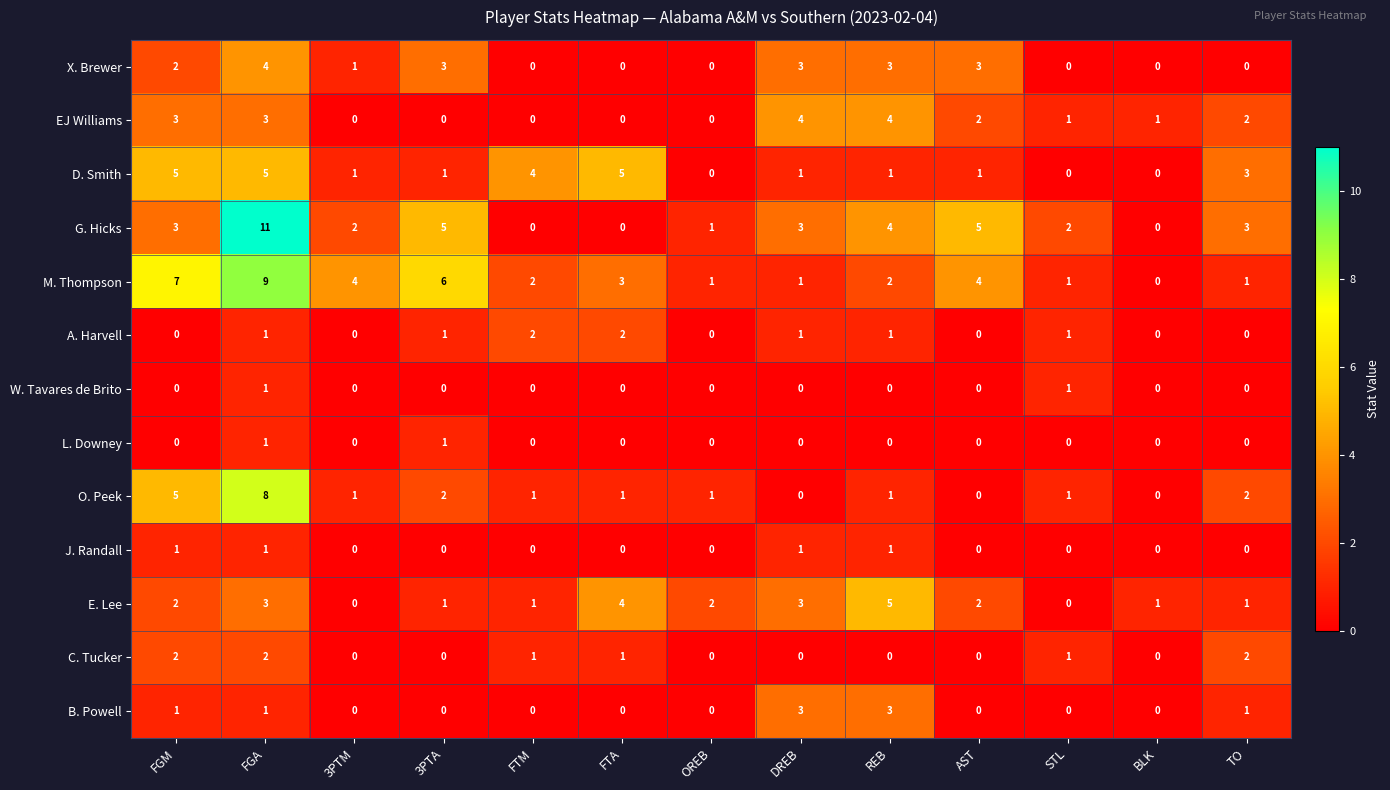

What is the greatest value displayed?

11